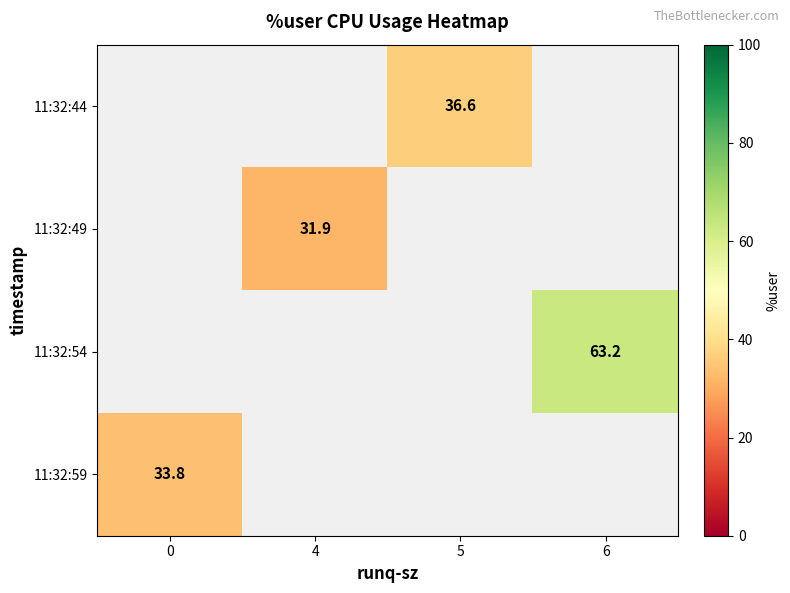

What is the smallest value displayed?

31.9